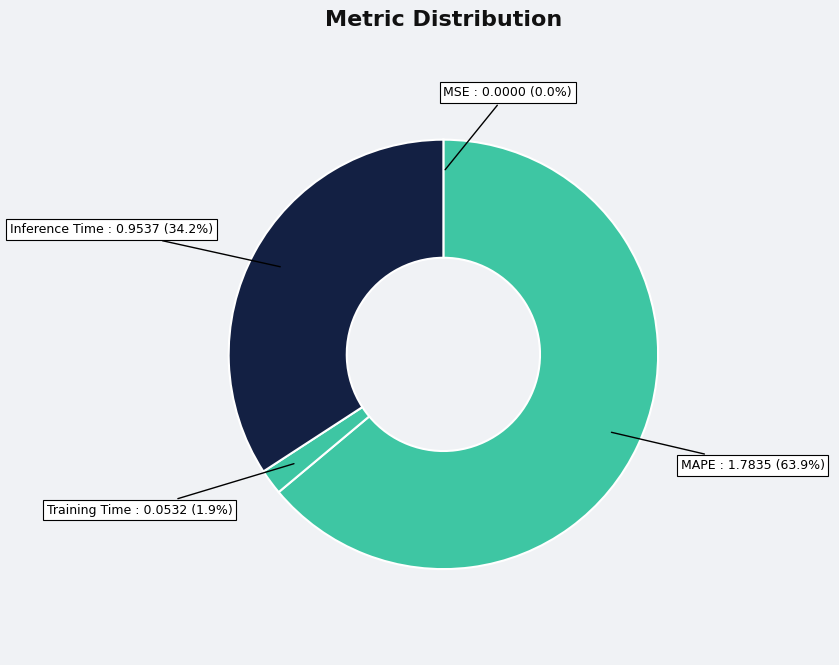

Which slice is the largest?

MAPE